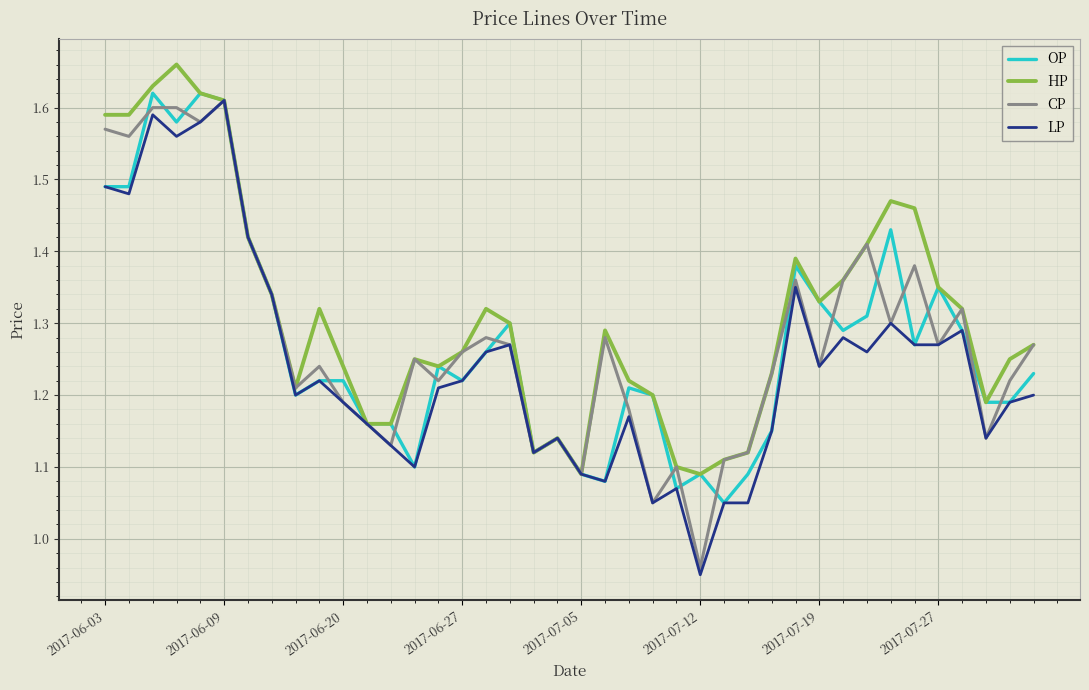

Which series has the largest total across all categories?

HP